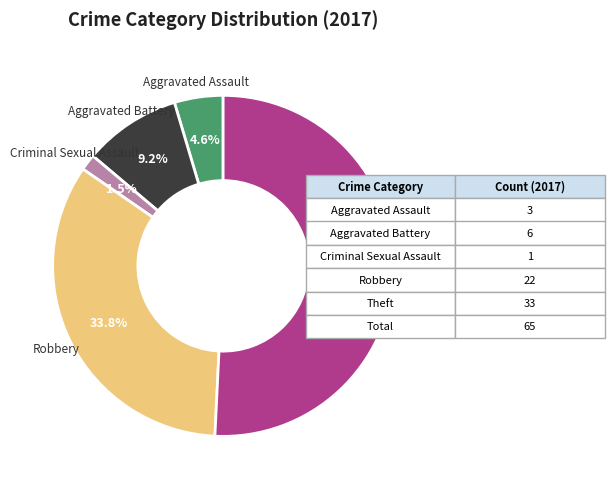

Which category has the biggest portion of the pie?

Theft